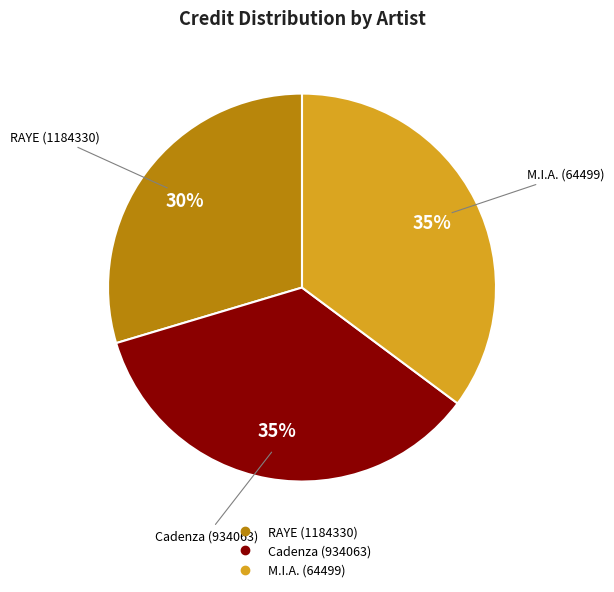

Is the sum of RAYE (1184330) and Cadenza (934063) greater than half?

Yes